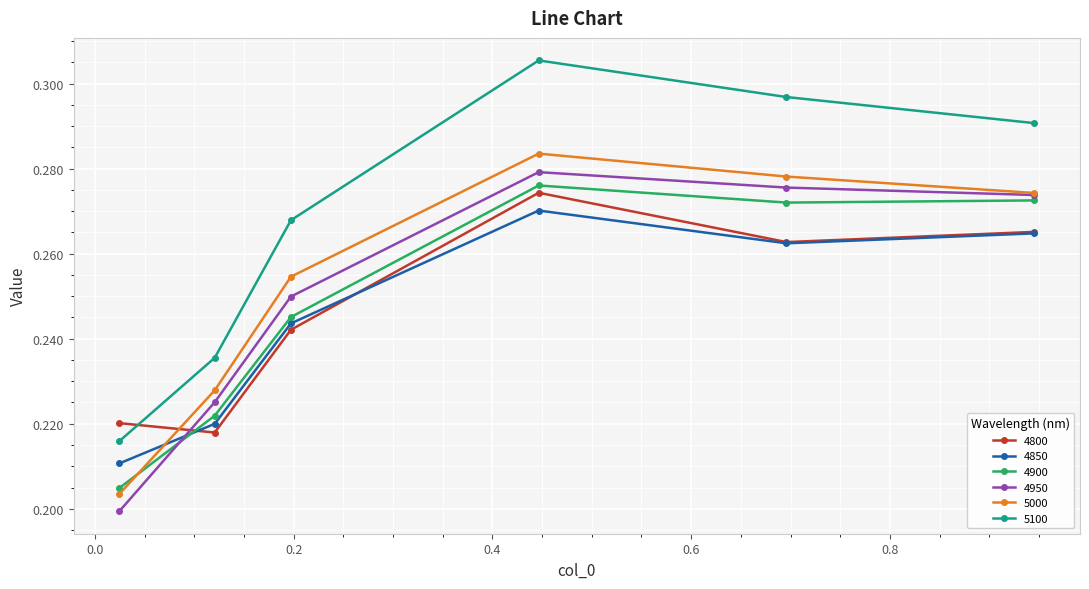

Which series has the largest range (max minus min)?

5100